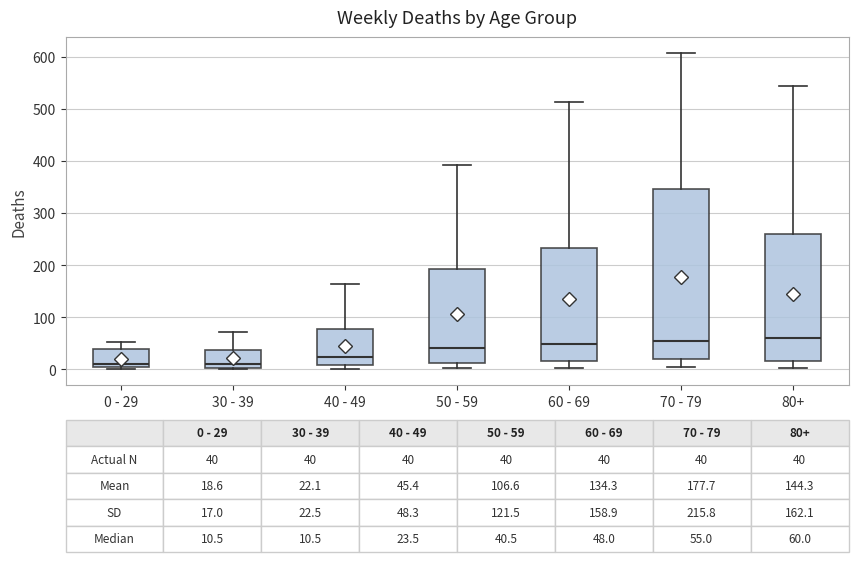

Which box is the tallest, from its lower edge to its upper edge?

70 - 79